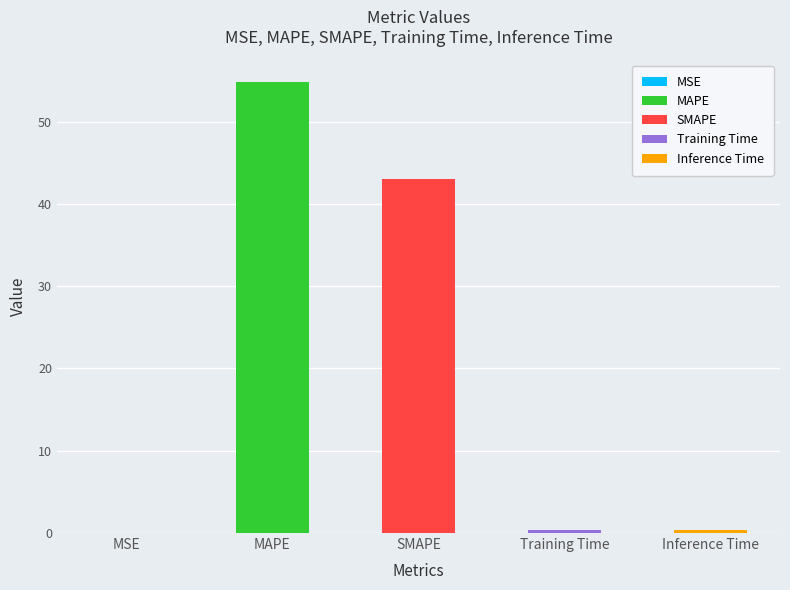

What is the change in value from SMAPE to Inference Time?

-42.7